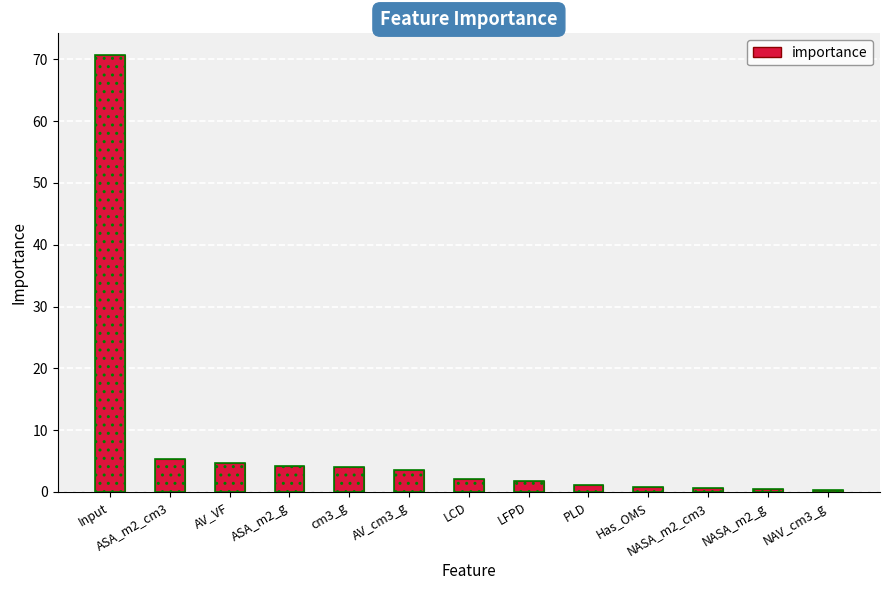

Which label corresponds to the largest value in the chart?

Input